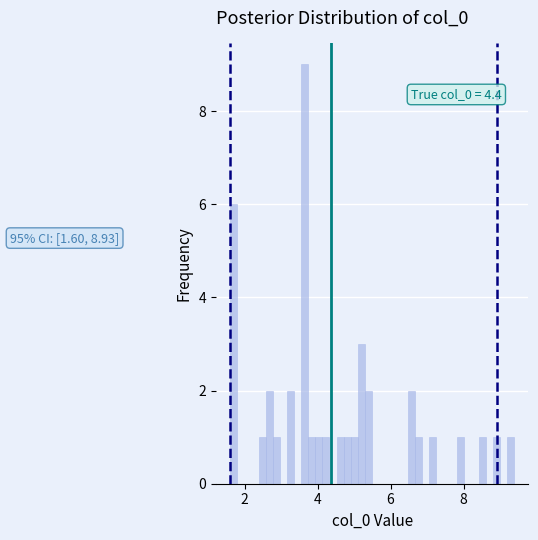

Around what value on the x-axis is the tallest bar? Give the approximate position of its centre, as read against the axis.

3.6